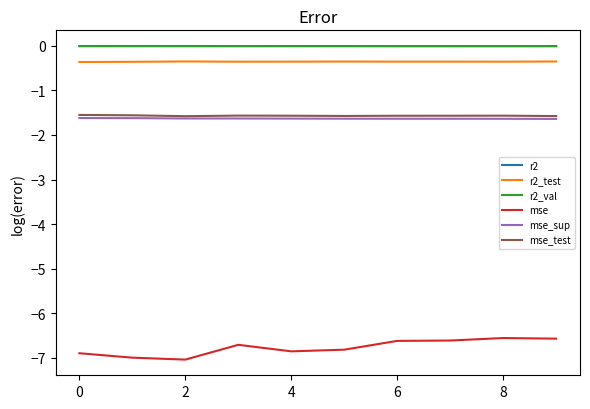

What is the smallest value displayed?

-7.0